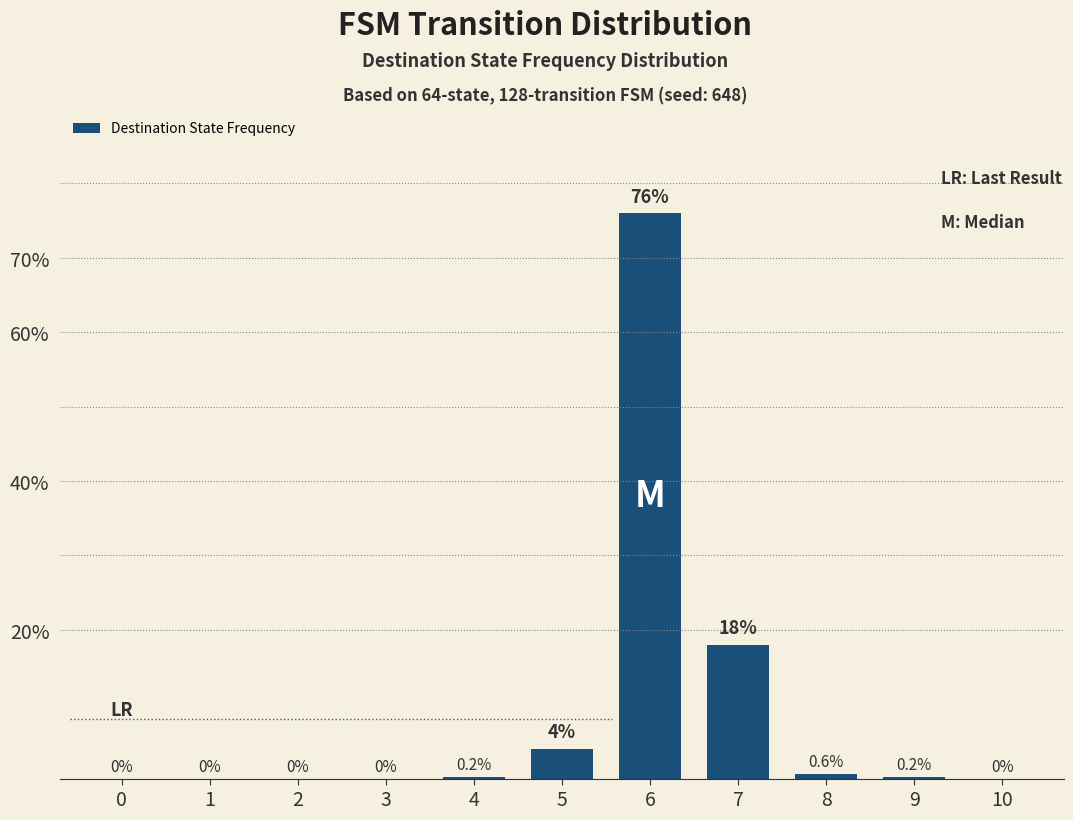

Does the chart contain stacked bars?

No